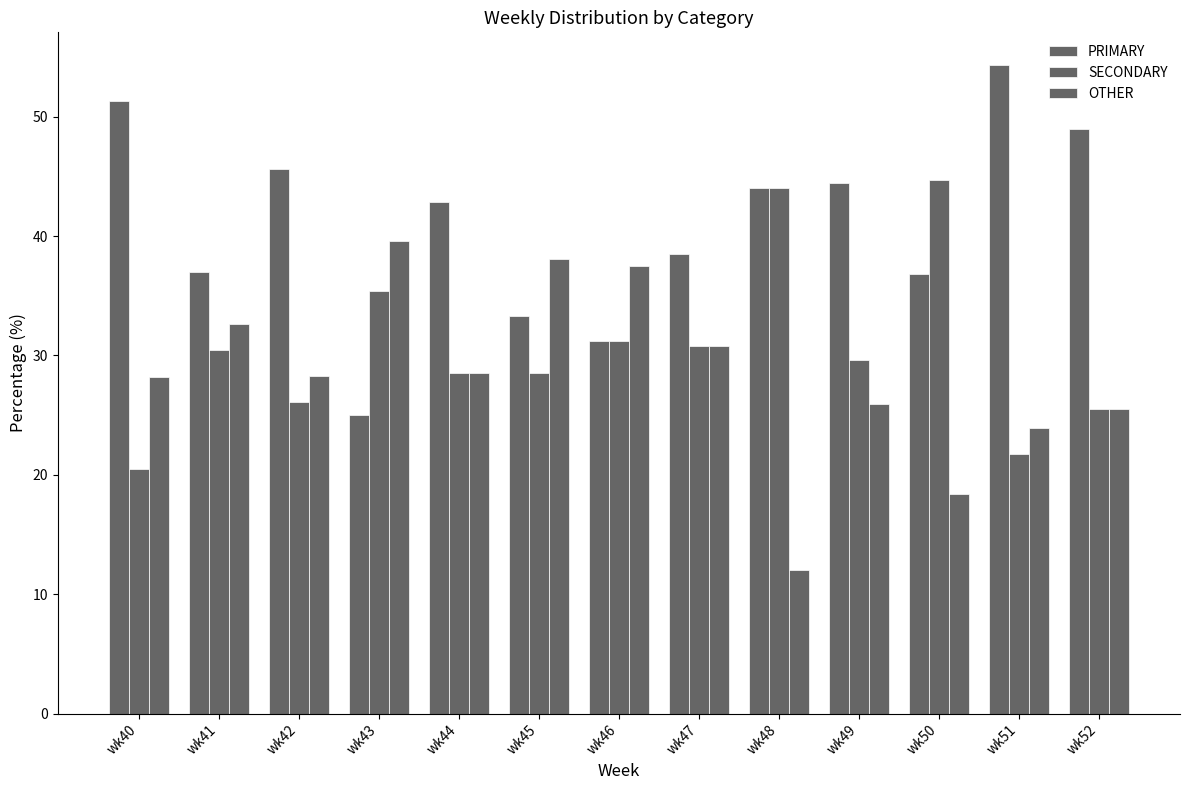

What is the smallest value displayed?

12.0